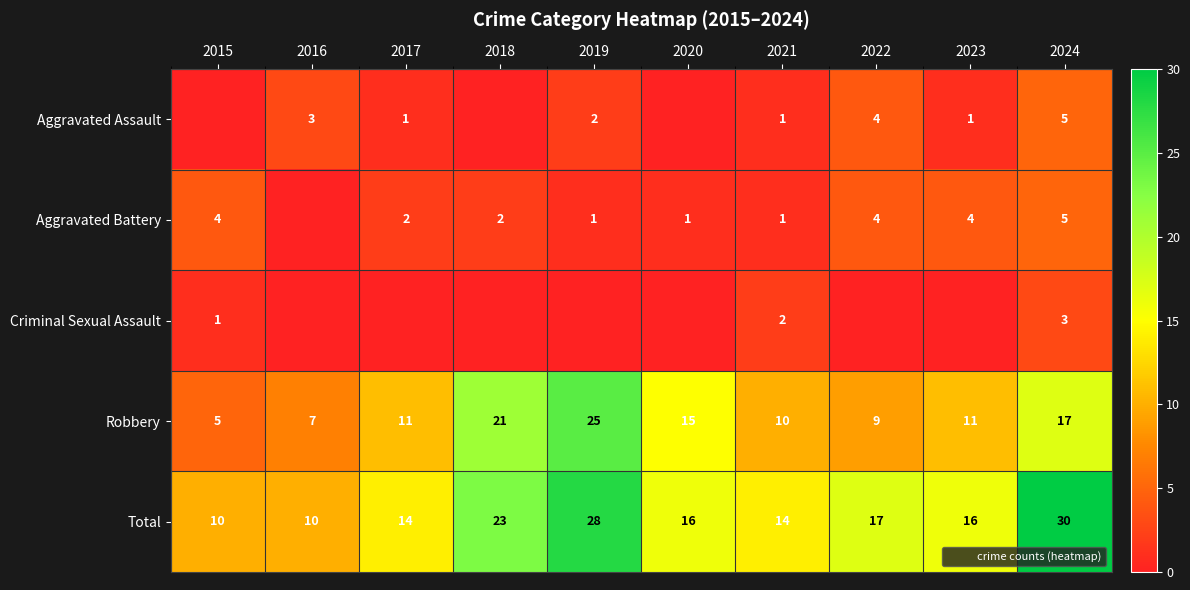

At which label does Robbery reach its peak?

2019